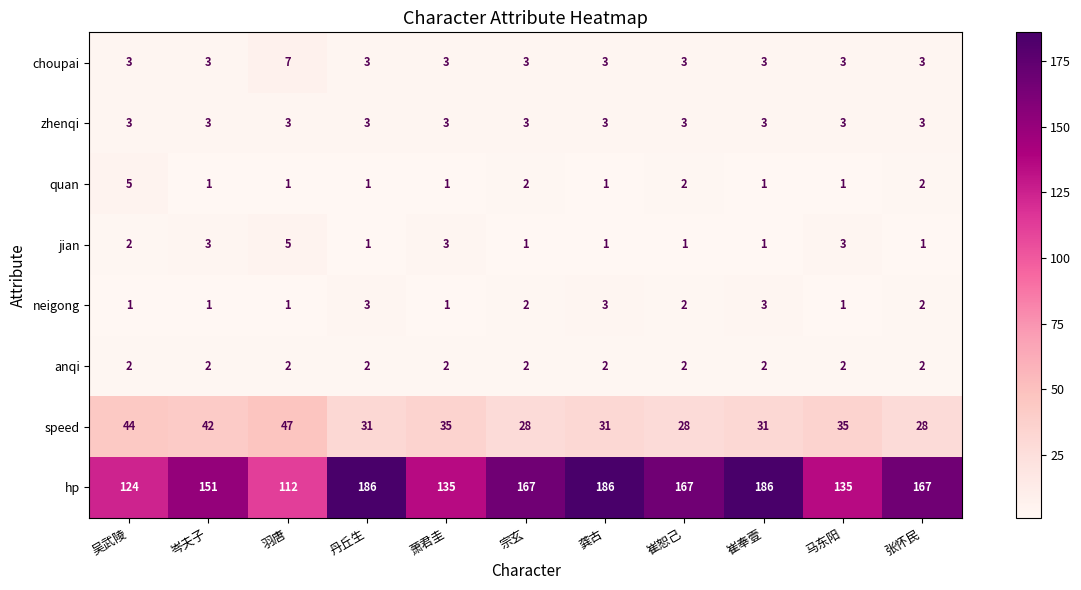

At how many categories does at least one series exceed 128?

9